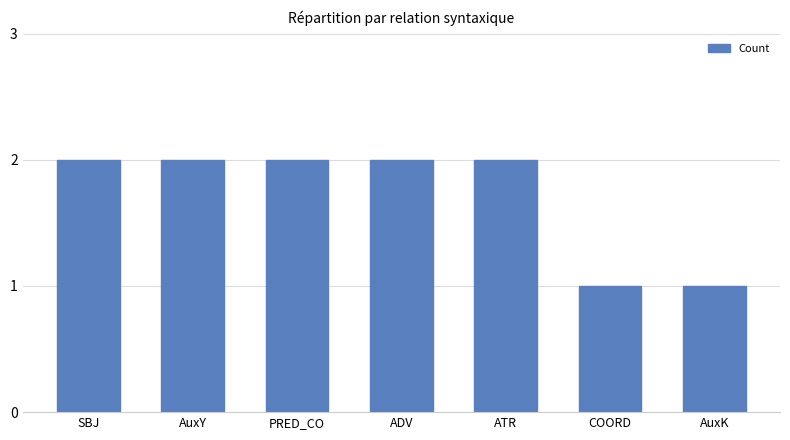

Reading left to right, extract all data points from this chart.

2	2	2	2	2	1	1